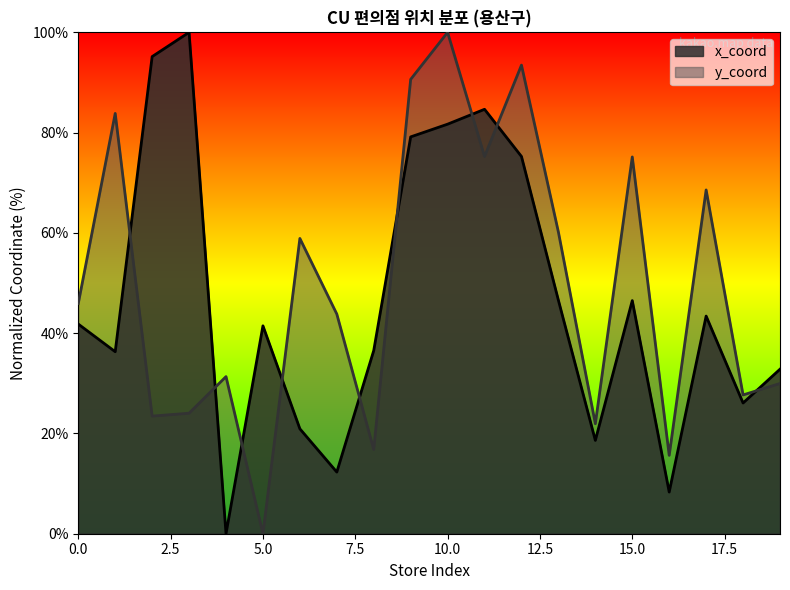

Rank the series at 5.0 from highest to lowest value.

x_coord, y_coord